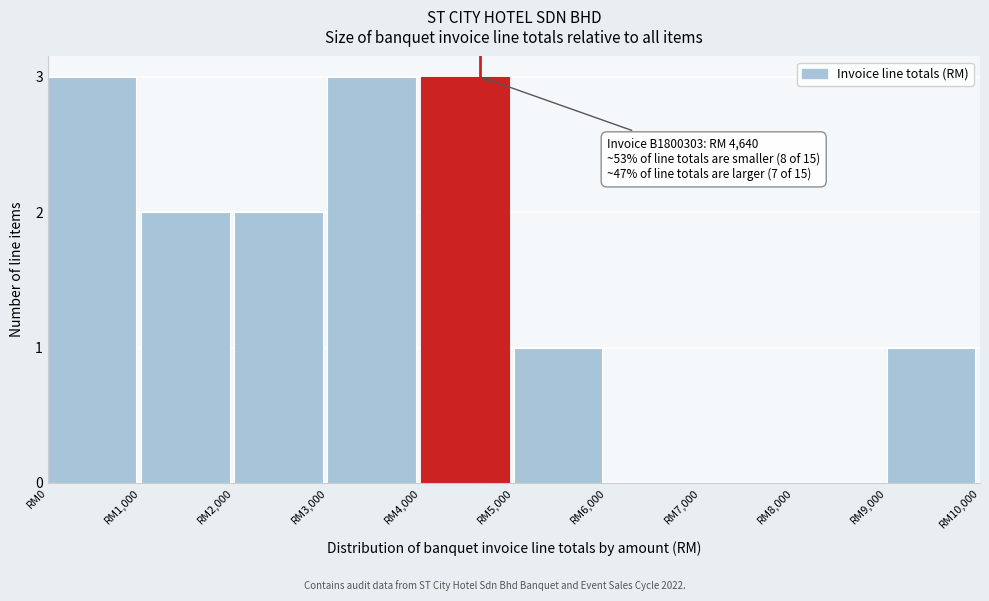

Reading left to right, what are all the values shown in this chart?

RM0=3	RM1,000=2	RM2,000=2	RM3,000=3	RM4,000=3	RM5,000=1	RM6,000=0	RM7,000=0	RM8,000=0	RM9,000=1